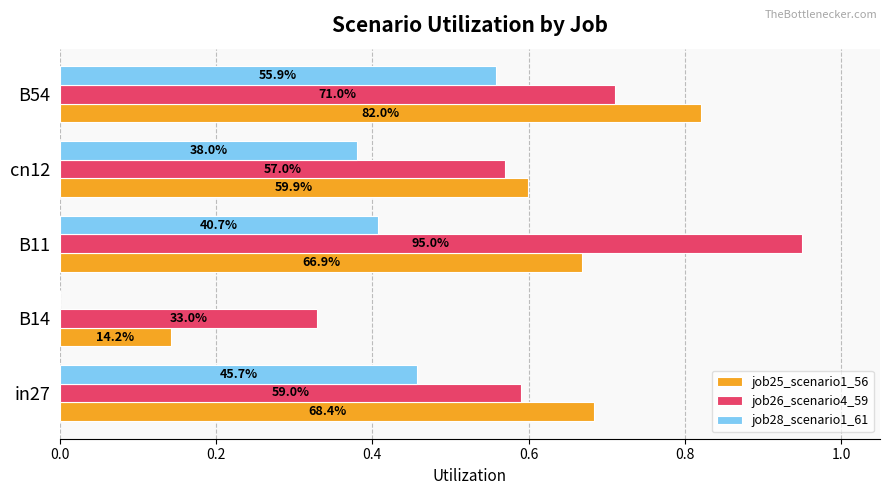

What are all the series names shown in the legend?

job25_scenario1_56, job26_scenario4_59, job28_scenario1_61